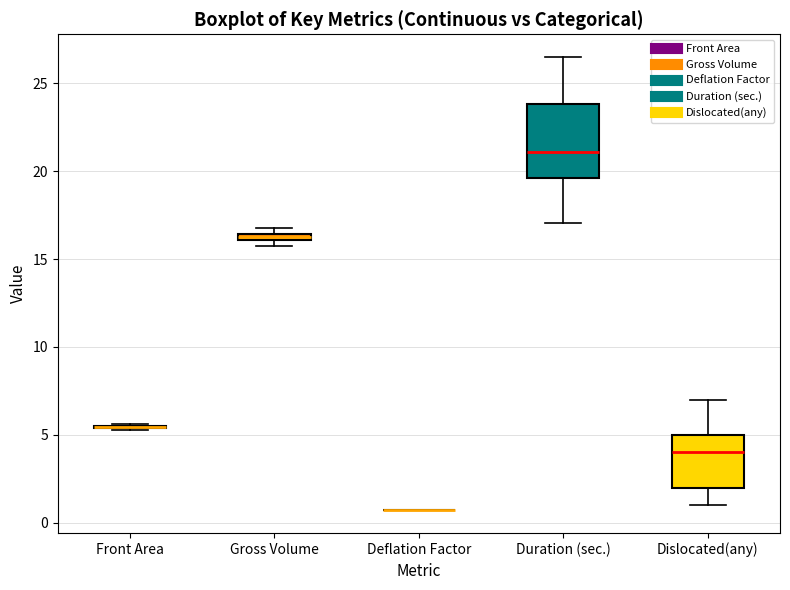

Comparing the boxes themselves (not the whiskers), which one is the tallest?

Duration (sec.)